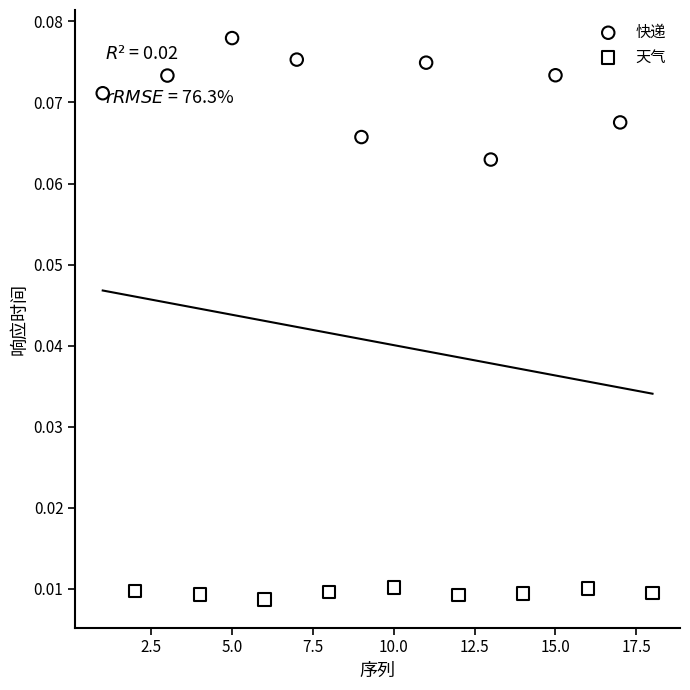

Which series has the largest Y range (max minus min)?

快递